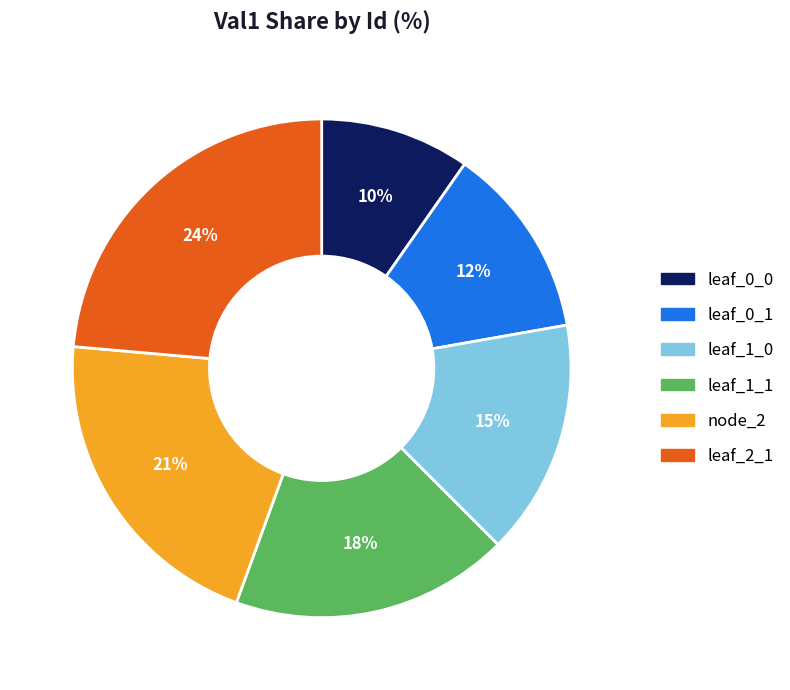

How many segments does this pie chart have?

6